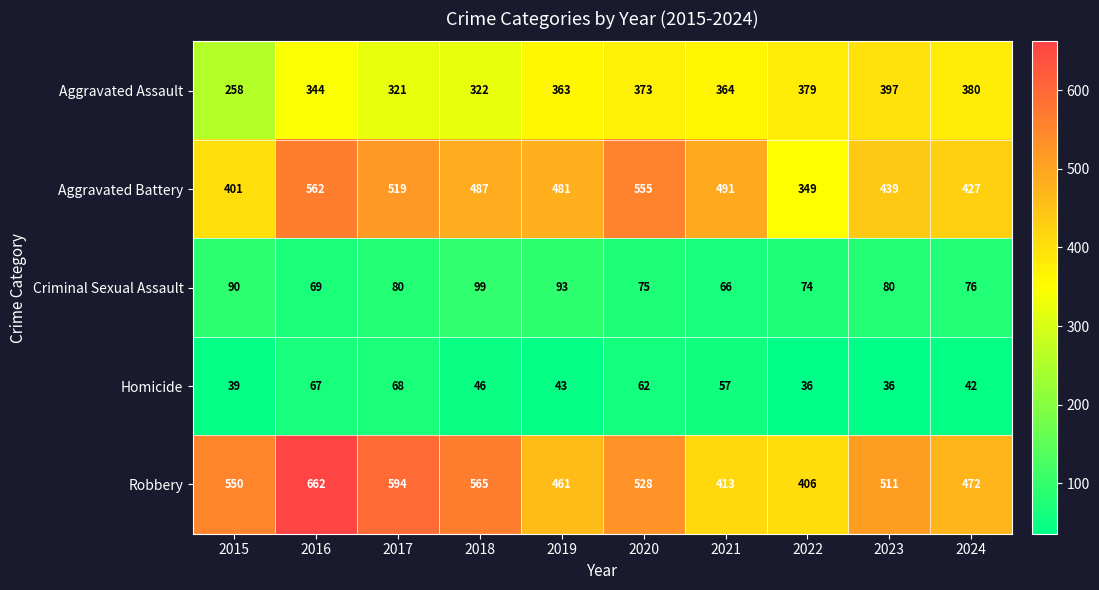

What is the difference between the maximum and minimum values in the Homicide series?

32